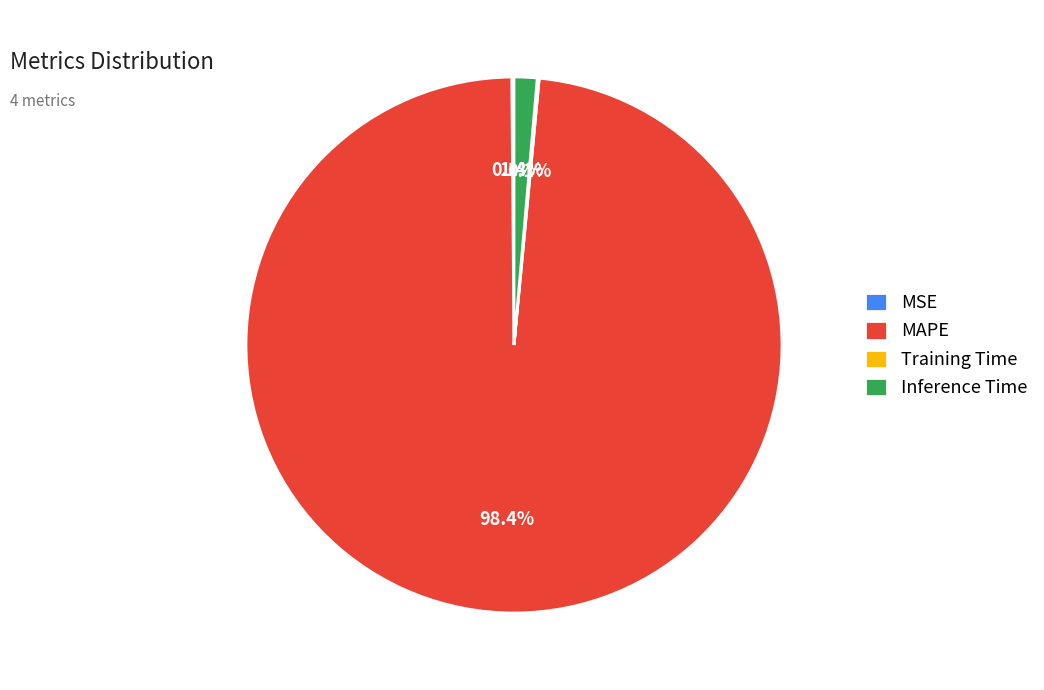

To the nearest percent, what percentage of the pie is Inference Time?

1%